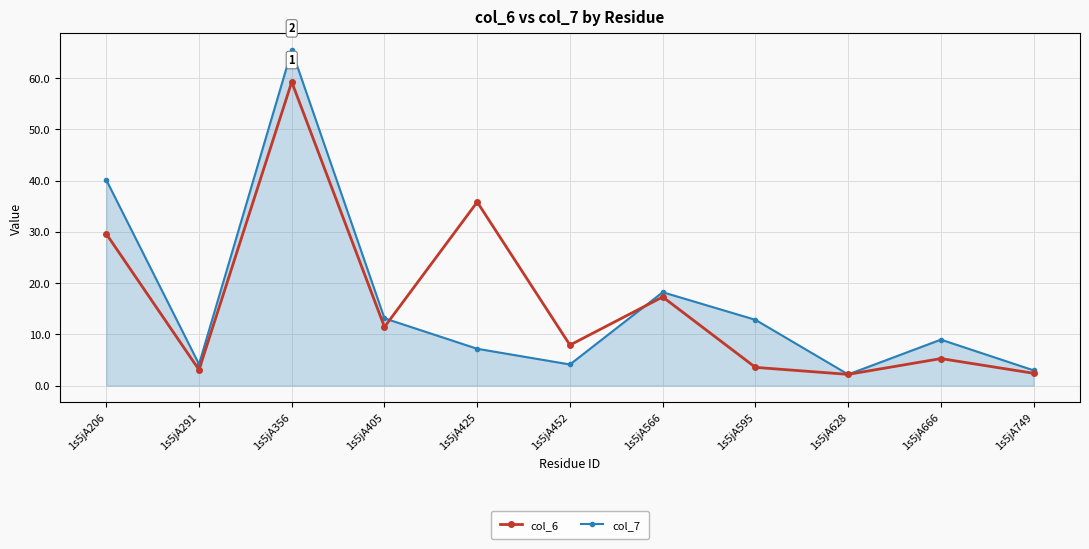

Between which two adjacent categories do col_6 and col_7 first intersect?

1s5jA405 and 1s5jA425